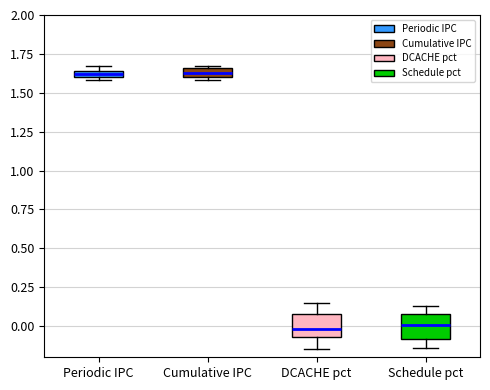

Where does the lower whisker of the box for DCACHE pct end on the y-axis? The values are not printed on the chart, so give them approximately, as read against the axis.

-0.15